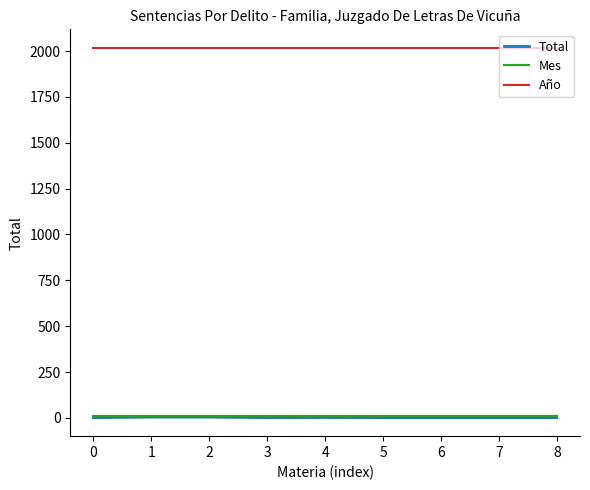

True or false: Año and Mes cross at least once.

False